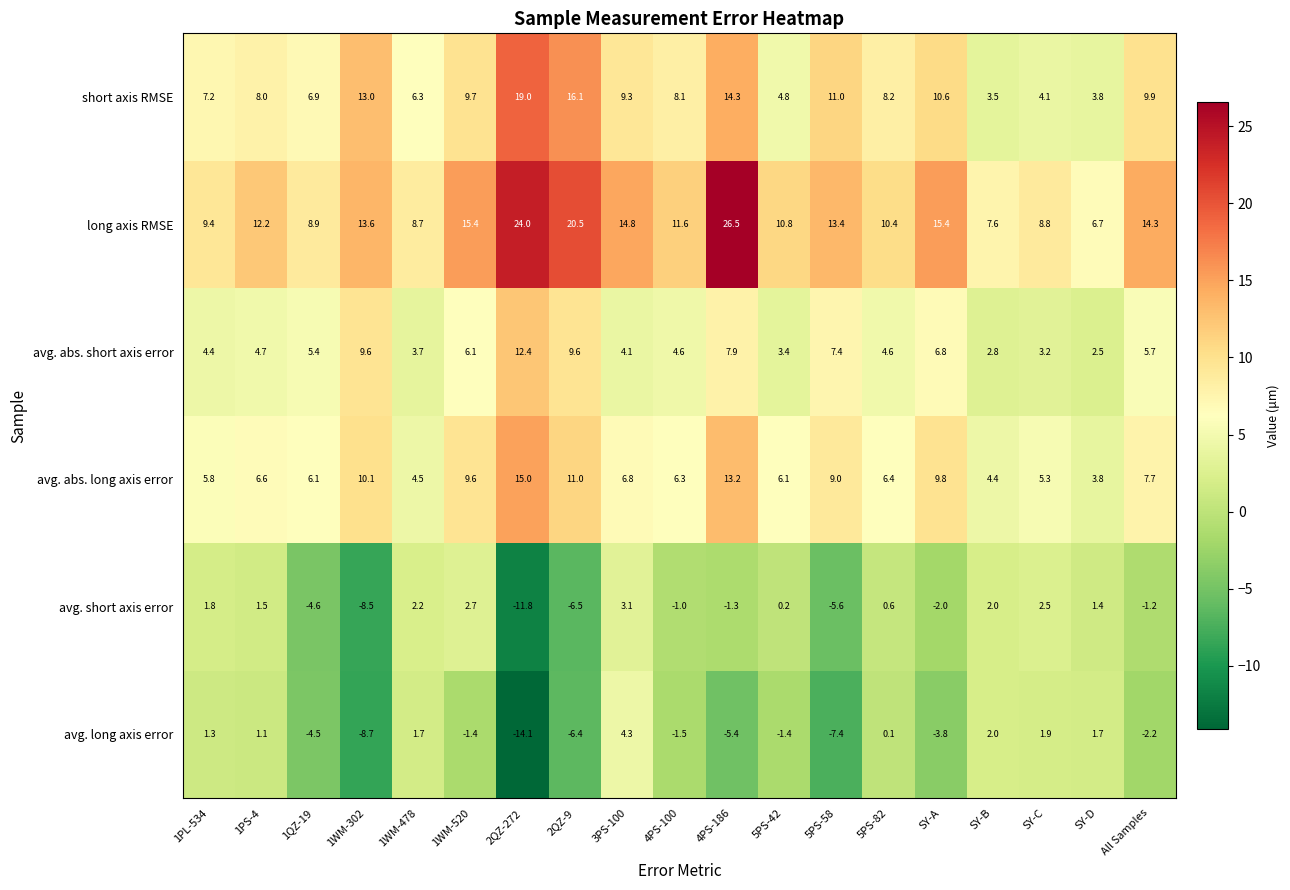

At which label does avg. short axis error first exceed 0?

1PL-534